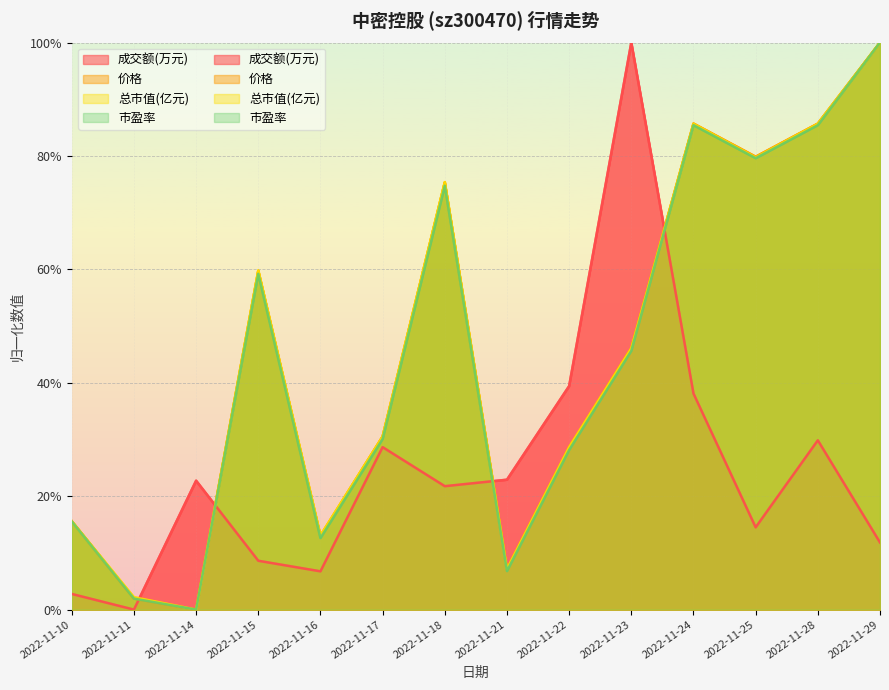

Which series has the widest spread of values?

成交额(万元)